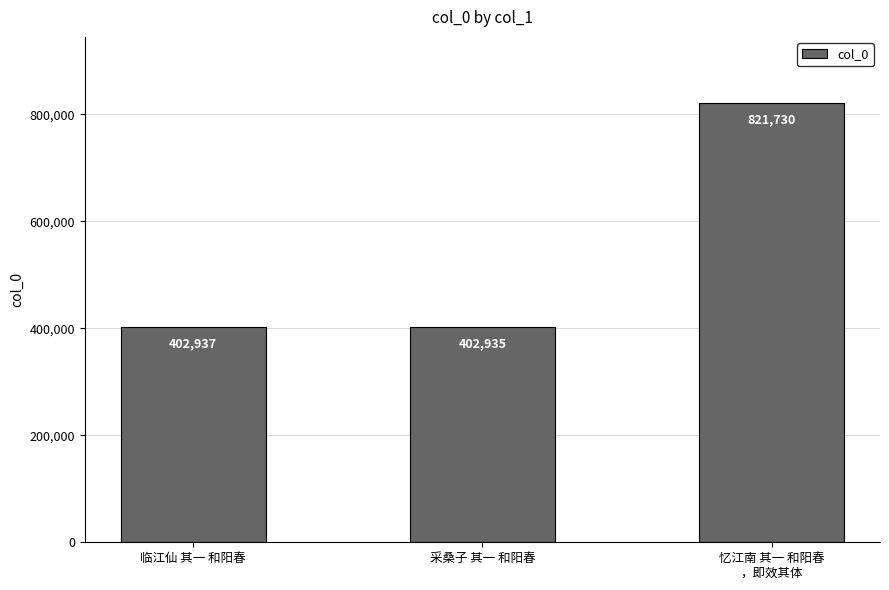

How many distinct data groups are displayed?

1